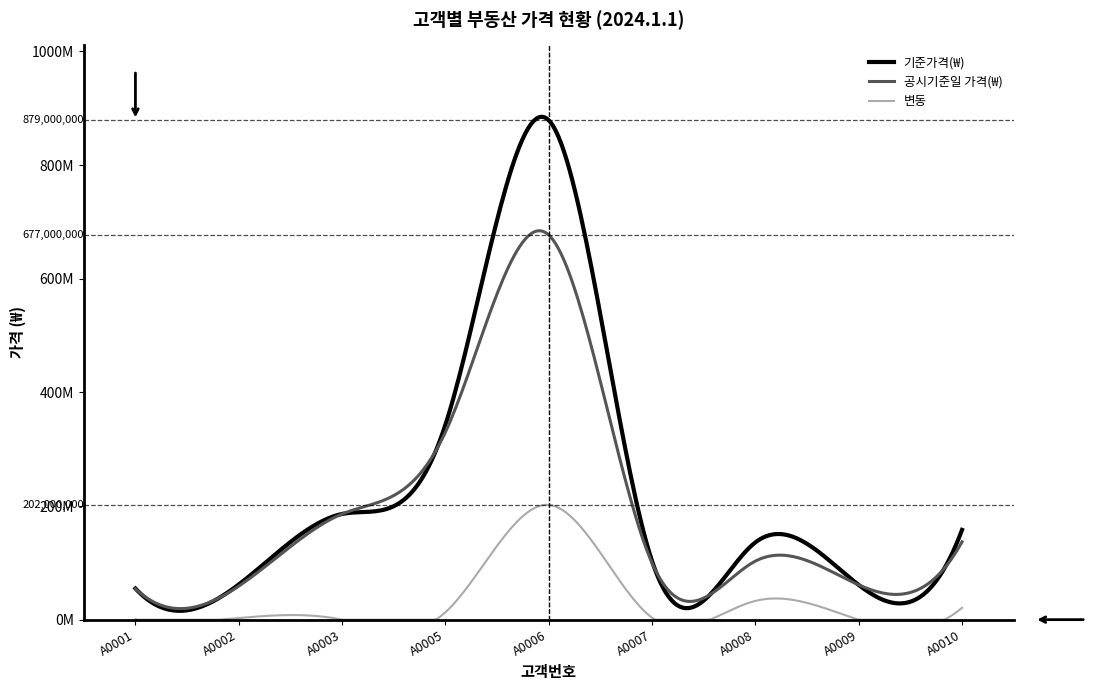

Reading left to right, extract all data points from this chart.

기준가격(₩): A0001=54800000	A0002=61900000	A0003=186000000	A0005=343000000	A0006=879000000	A0007=103000000	A0008=136000000	A0009=61000000	A0010=158000000
공시기준일 가격(₩): A0001=54100000	A0002=59000000	A0003=186000000	A0005=330000000	A0006=677000000	A0007=99700000	A0008=103000000	A0009=61200000	A0010=137000000
변동: A0001=700000	A0002=2900000	A0003=0	A0005=13000000	A0006=202000000	A0007=3300000	A0008=33000000	A0009=-200000	A0010=21000000